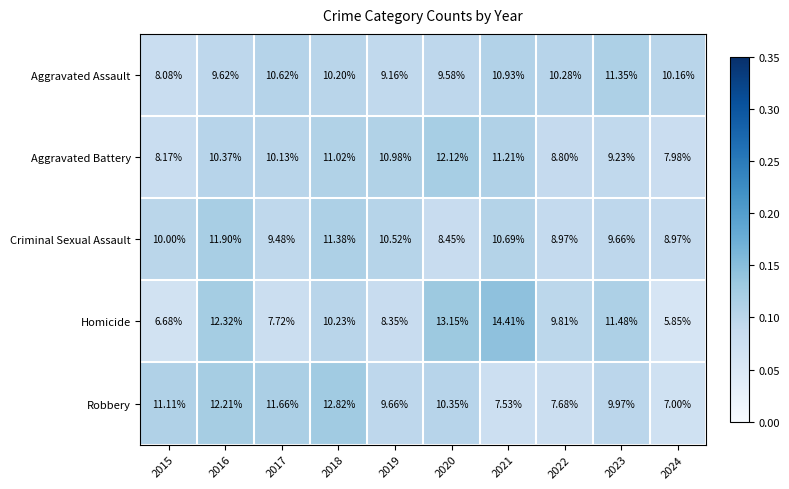

Is the value of Homicide at 2017 greater than the value of Aggravated Battery at 2020?

No